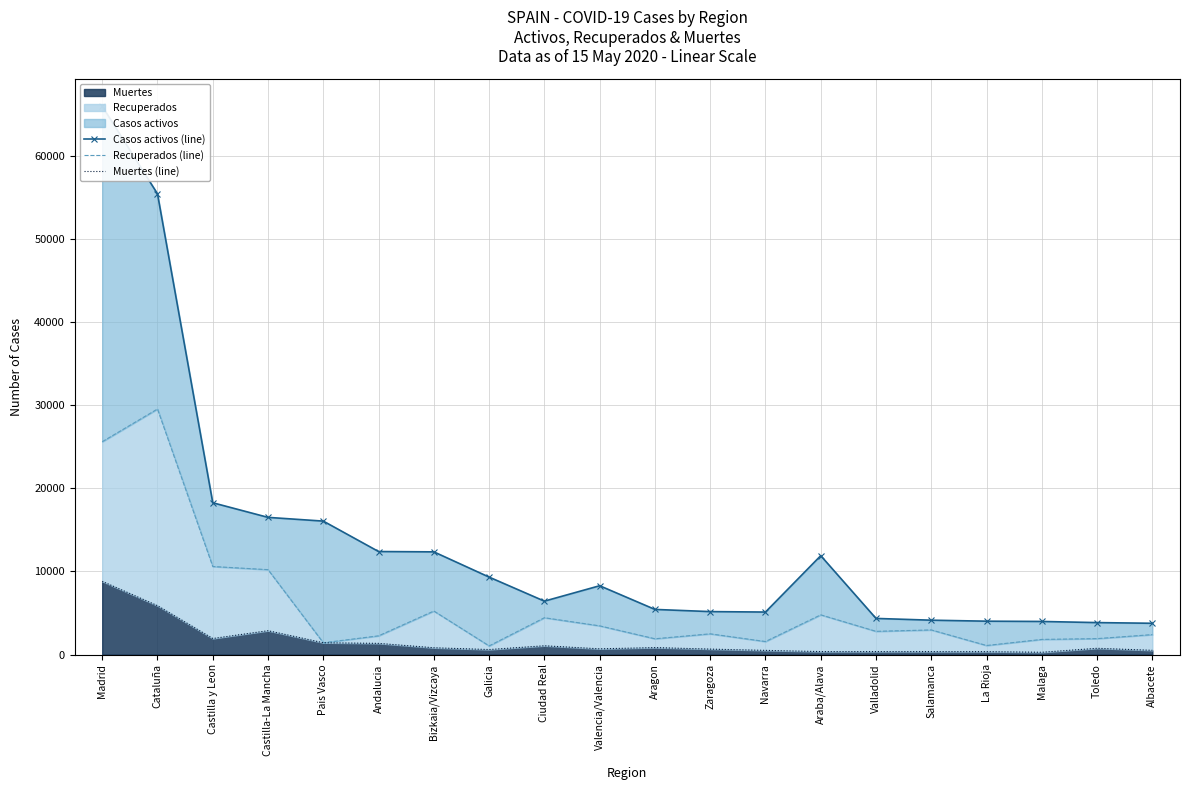

How many series are shown in this chart?

3